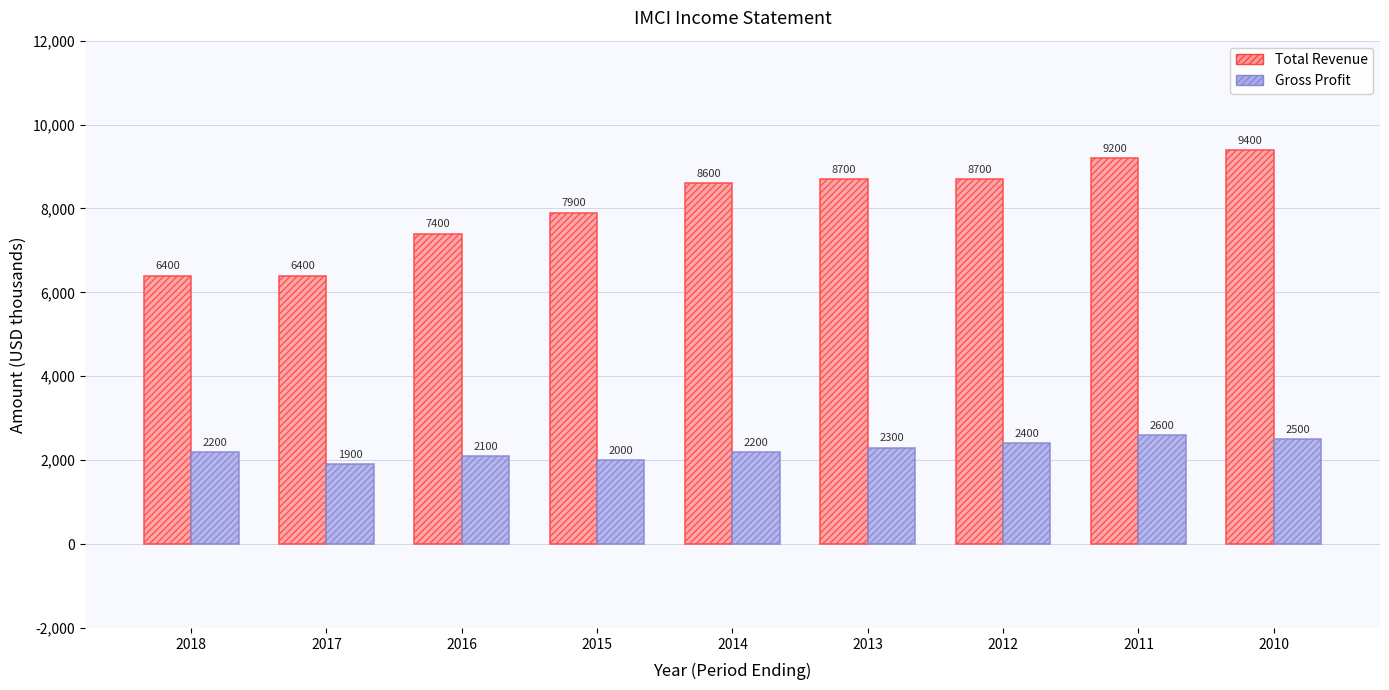

What is the difference between the highest and lowest values at 2010?

6900